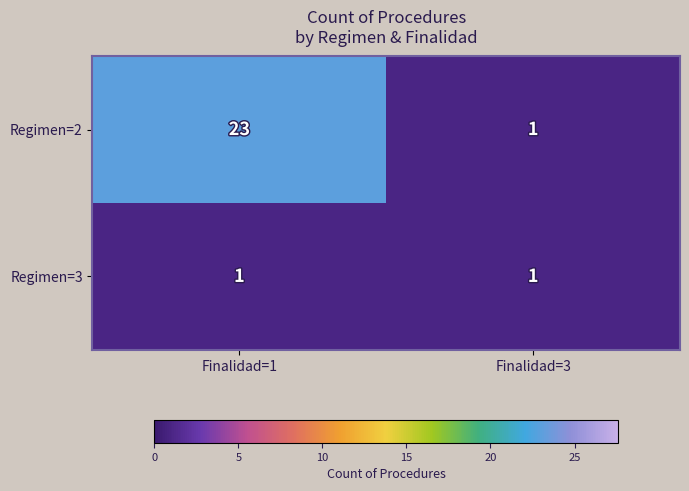

What is the maximum value shown in the chart?

23